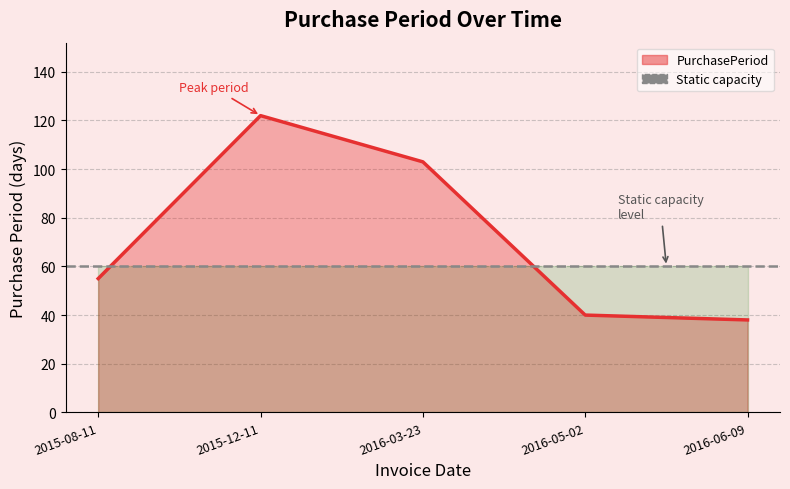

How many points are higher than both their immediate neighbors (excluding endpoints)?

1